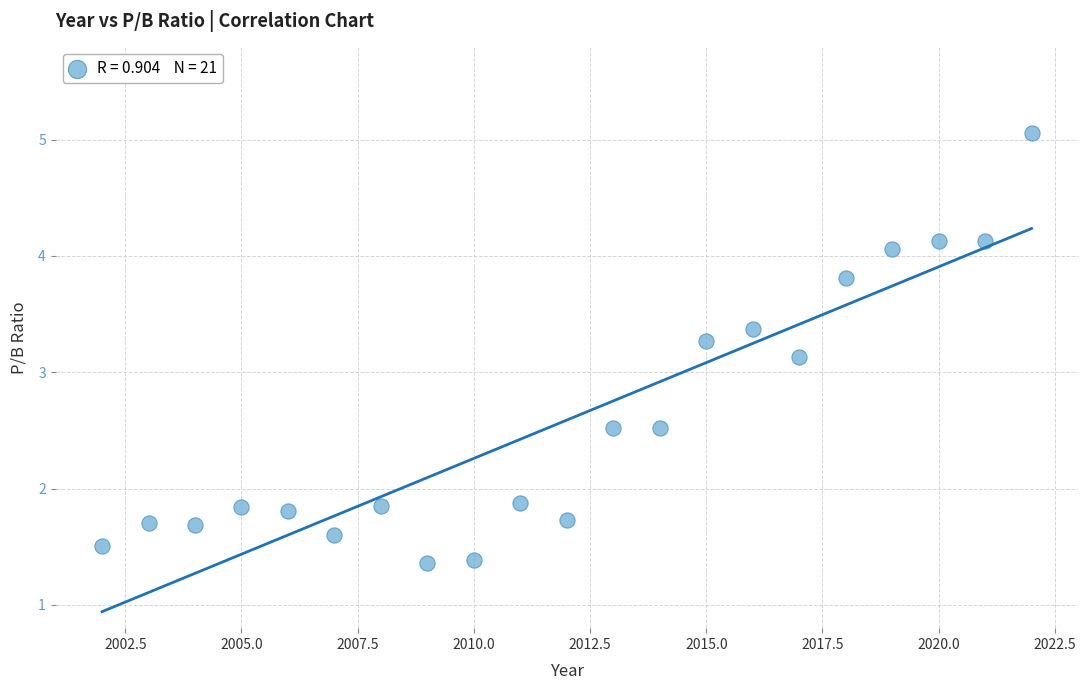

What is the range of X values (max minus min)?

20.0